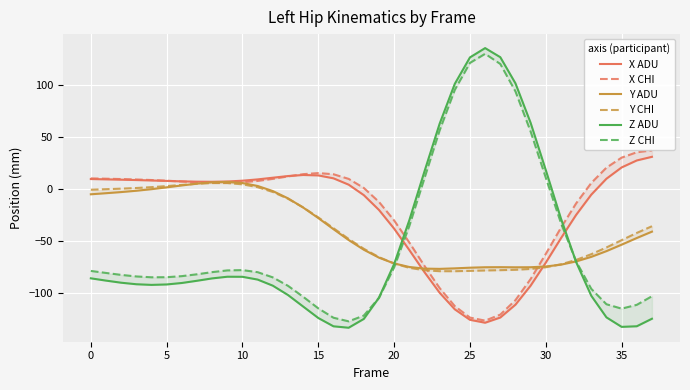

What is the minimum value for Z CHI?

-127.1